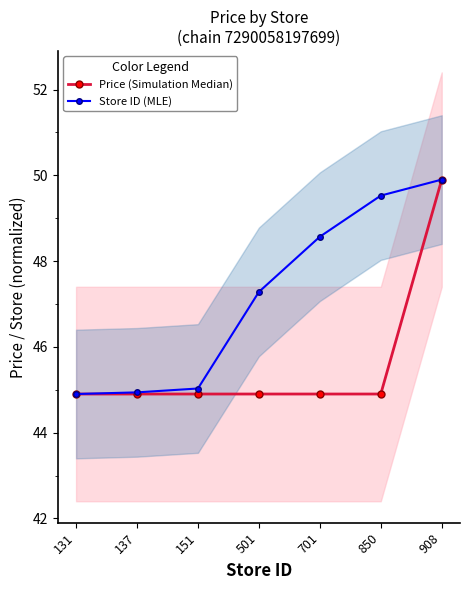

What is the highest value of the Store ID (MLE) series?

49.9